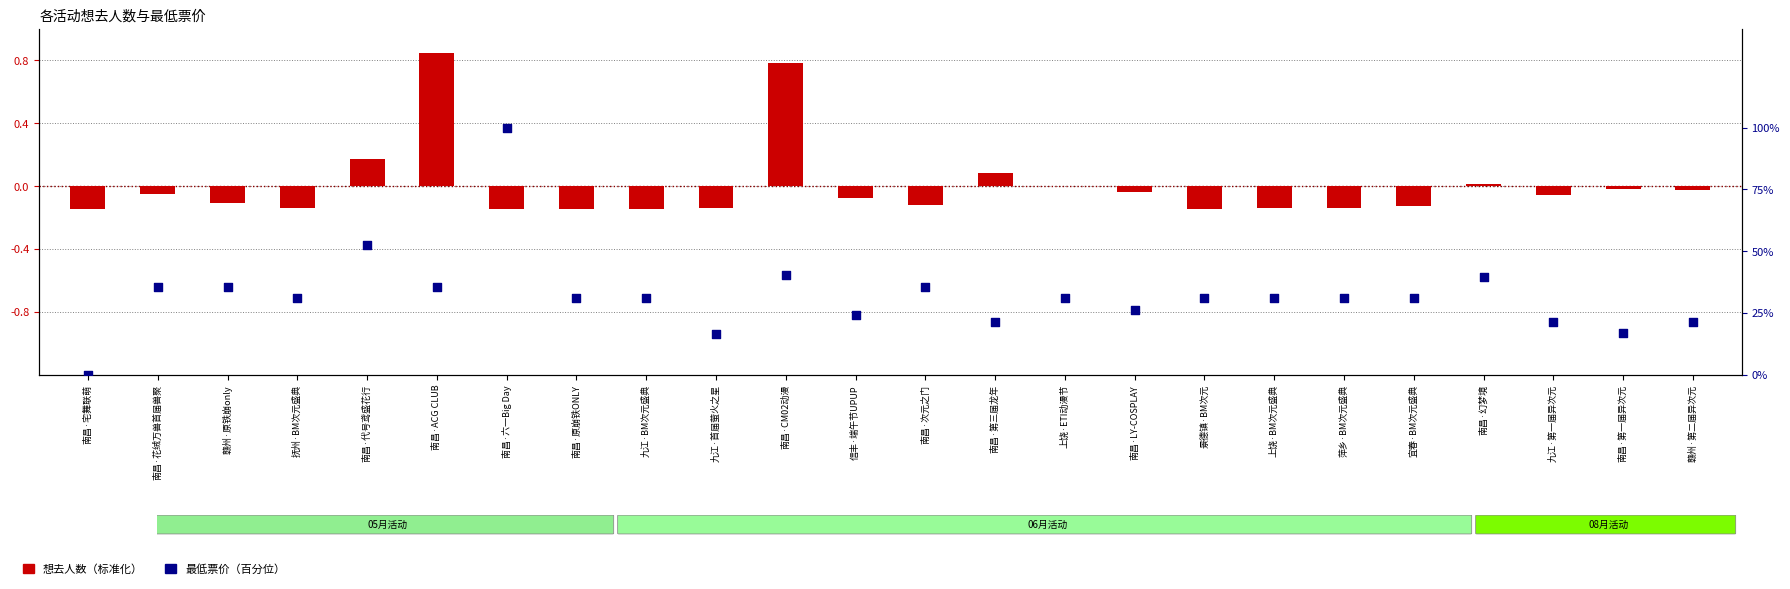

Which series contains the highest Y value?

最低票价（百分位）